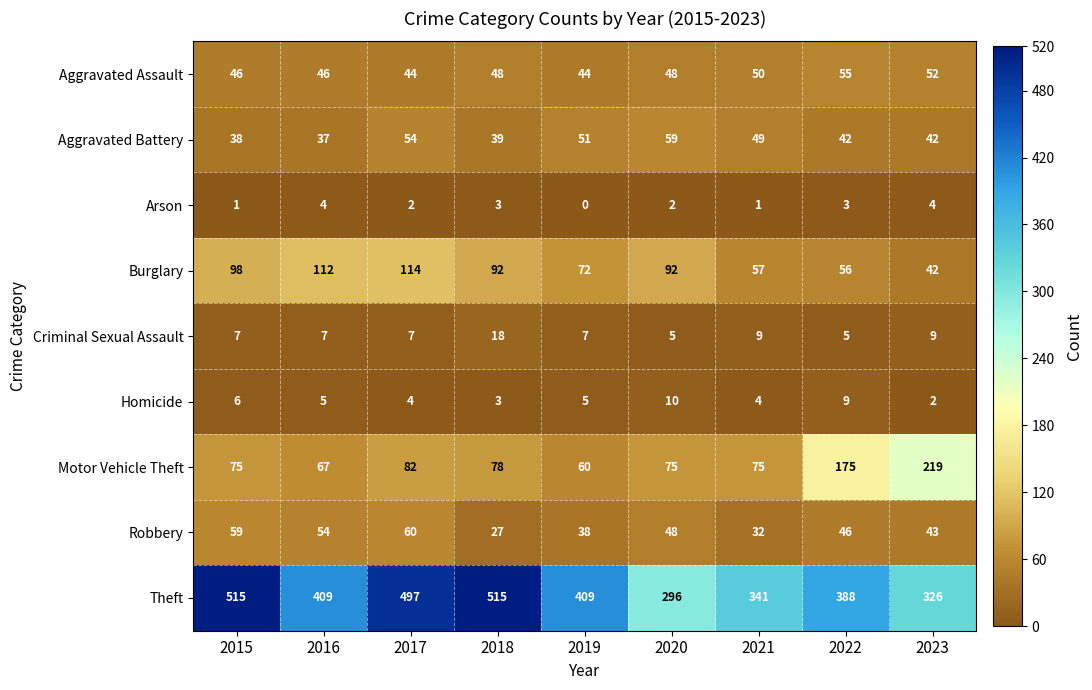

Rank the series by their maximum value, from highest to lowest.

Theft, Motor Vehicle Theft, Burglary, Robbery, Aggravated Battery, Aggravated Assault, Criminal Sexual Assault, Homicide, Arson